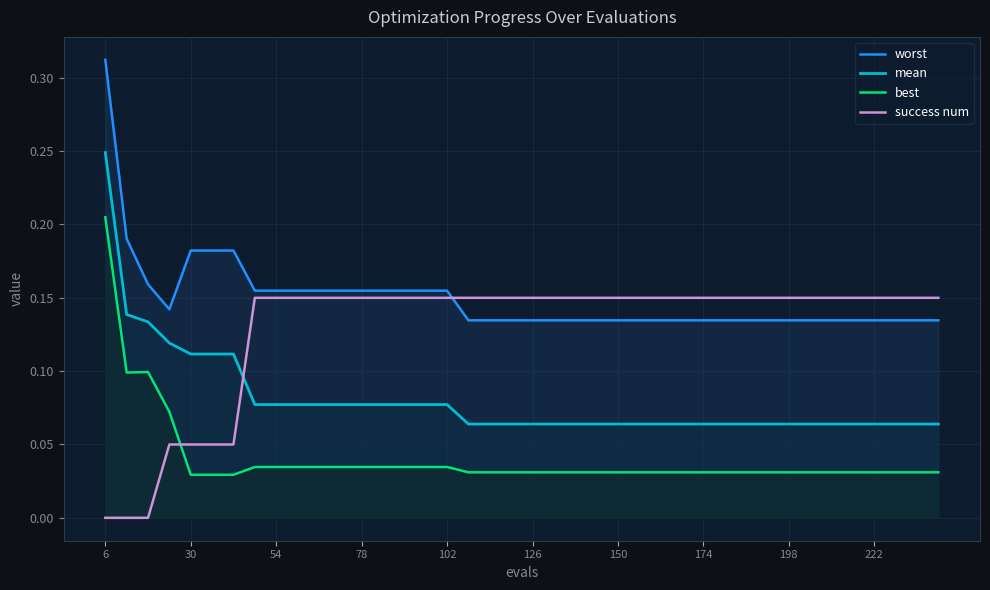

Which series has the largest range (max minus min)?

mean